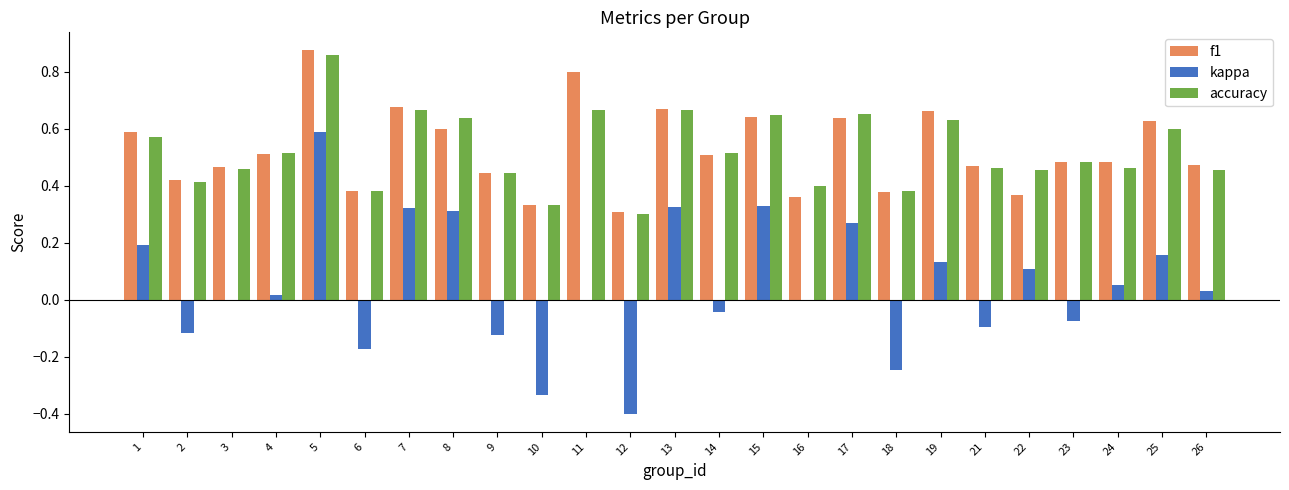

The value of kappa at 16 is 0.0. True or false?

True